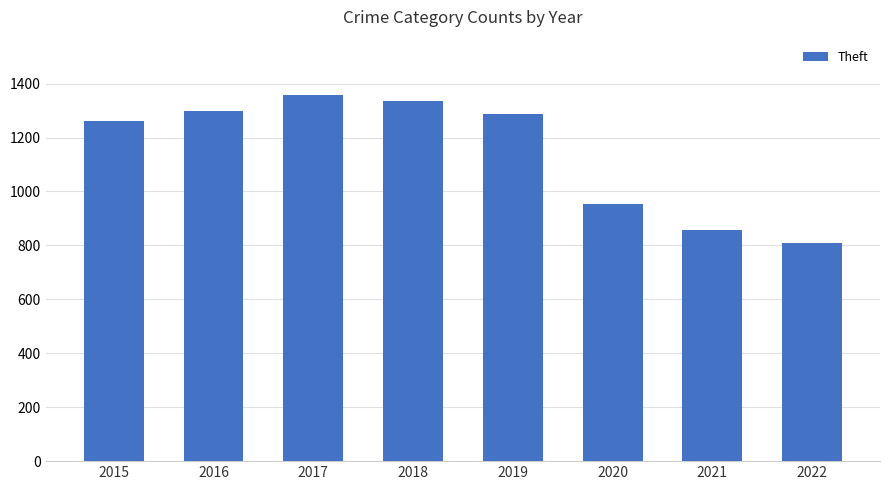

What is the smallest value displayed?

808